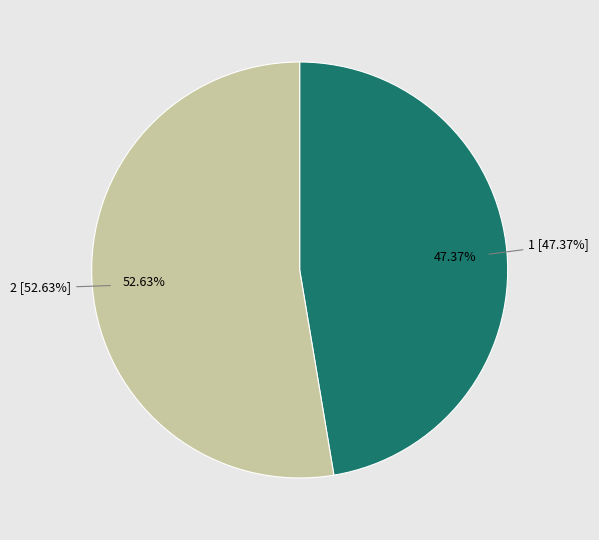

What is the change in value from 1 to 2?

+0.6